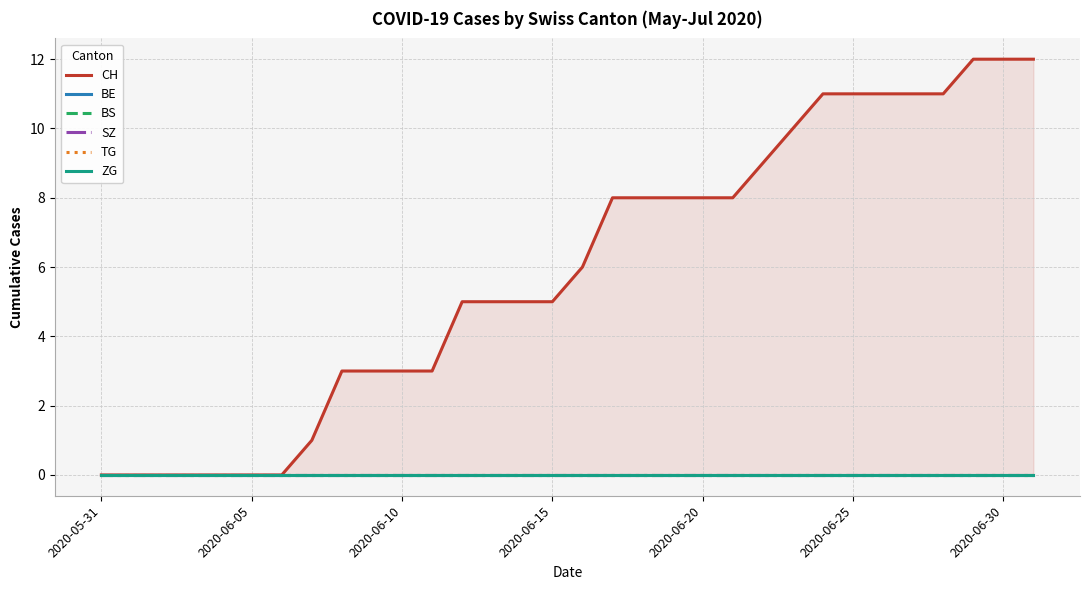

Which series has the widest spread of values?

CH